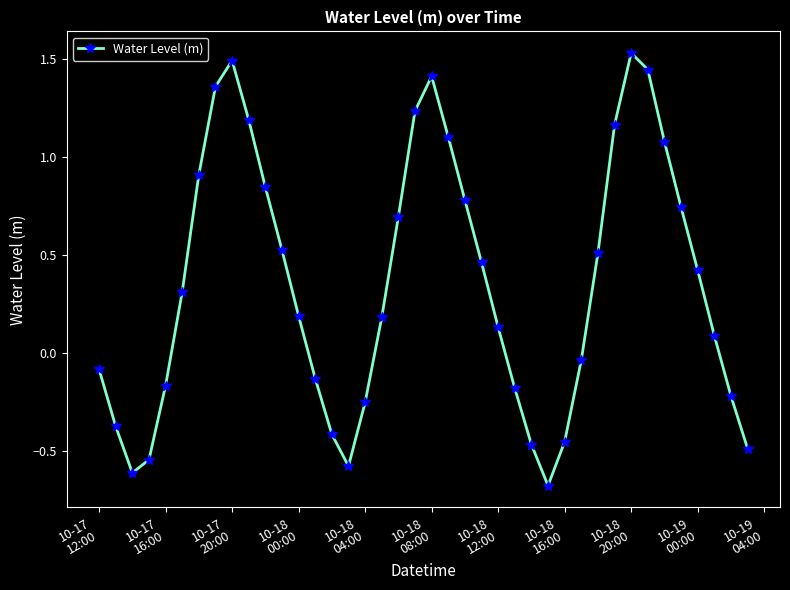

What is the value of the 13th point from the left?

0.2